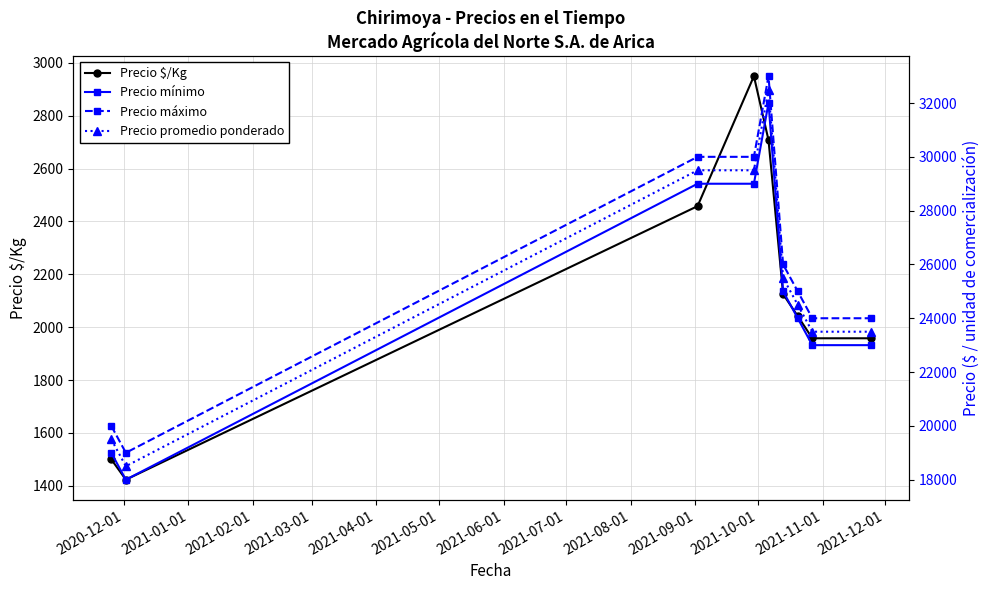

What is the lowest value of the Precio $/Kg series?

1423